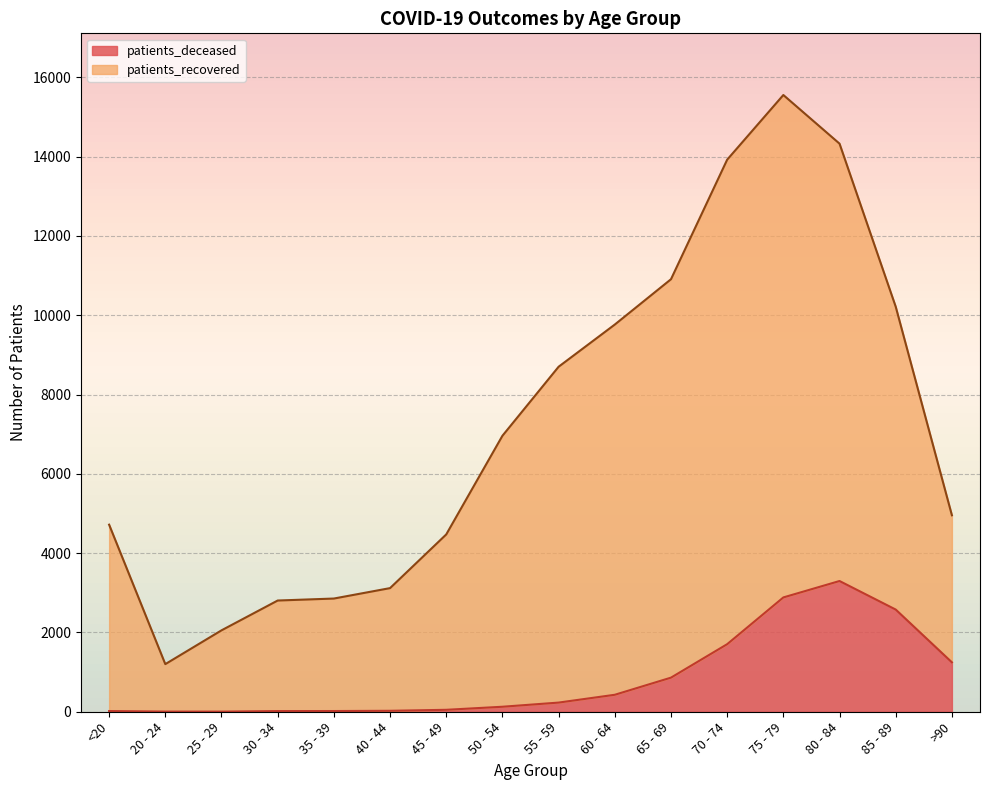

Reading right to left, transcribe all the data shown in this chart.

patients_deceased: >90=1246	85 - 89=2577	80 - 84=3297	75 - 79=2883	70 - 74=1704	65 - 69=860	60 - 64=428	55 - 59=231	50 - 54=126	45 - 49=49	40 - 44=24	35 - 39=18	30 - 34=17	25 - 29=3	20 - 24=4	<20=18
patients_recovered: >90=4955	85 - 89=10215	80 - 84=14327	75 - 79=15554	70 - 74=13923	65 - 69=10908	60 - 64=9765	55 - 59=8701	50 - 54=6960	45 - 49=4472	40 - 44=3118	35 - 39=2855	30 - 34=2805	25 - 29=2053	20 - 24=1201	<20=4718